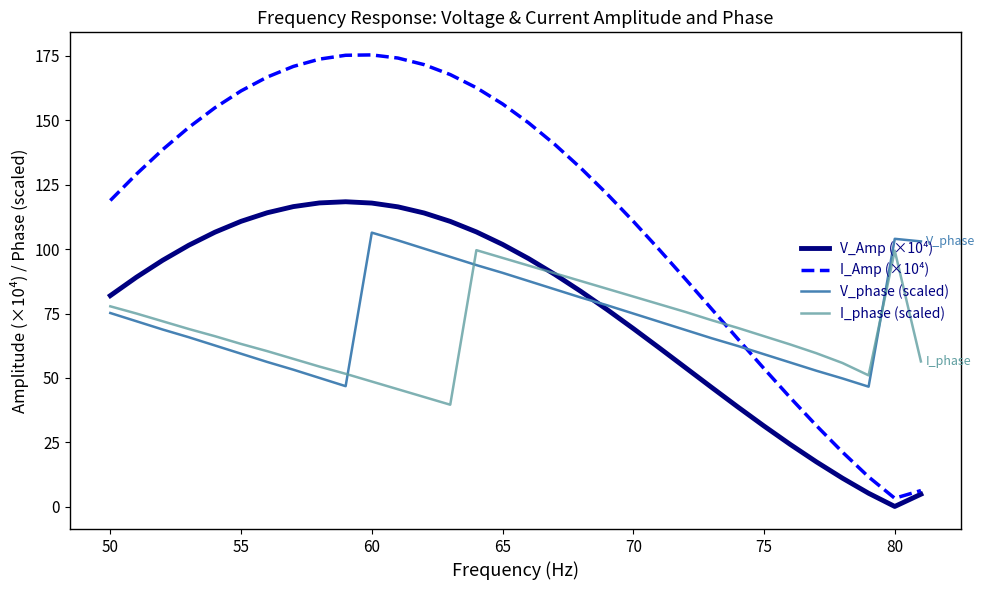

Which series has the widest spread of values?

I_Amp (×10⁴)